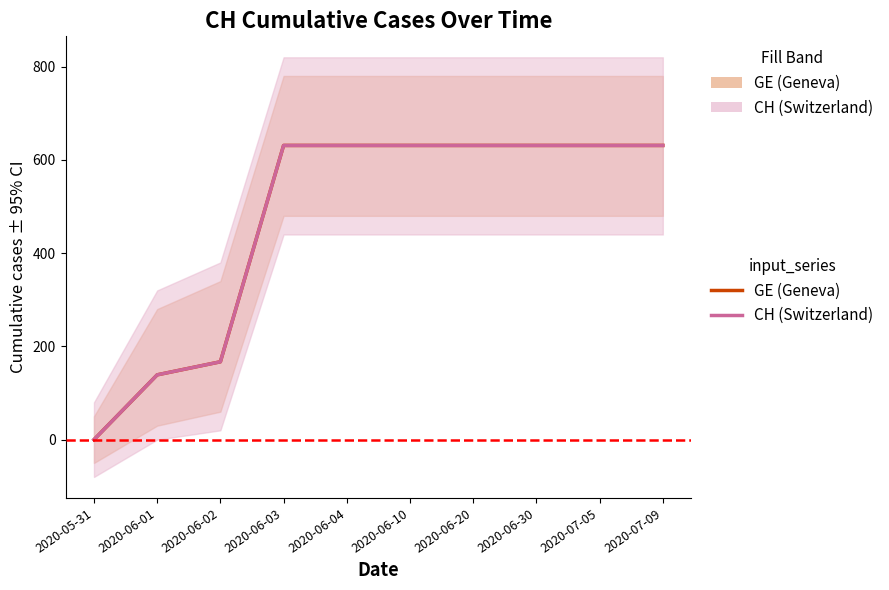

True or false: CH (Switzerland) and GE (Geneva) cross at least once.

False